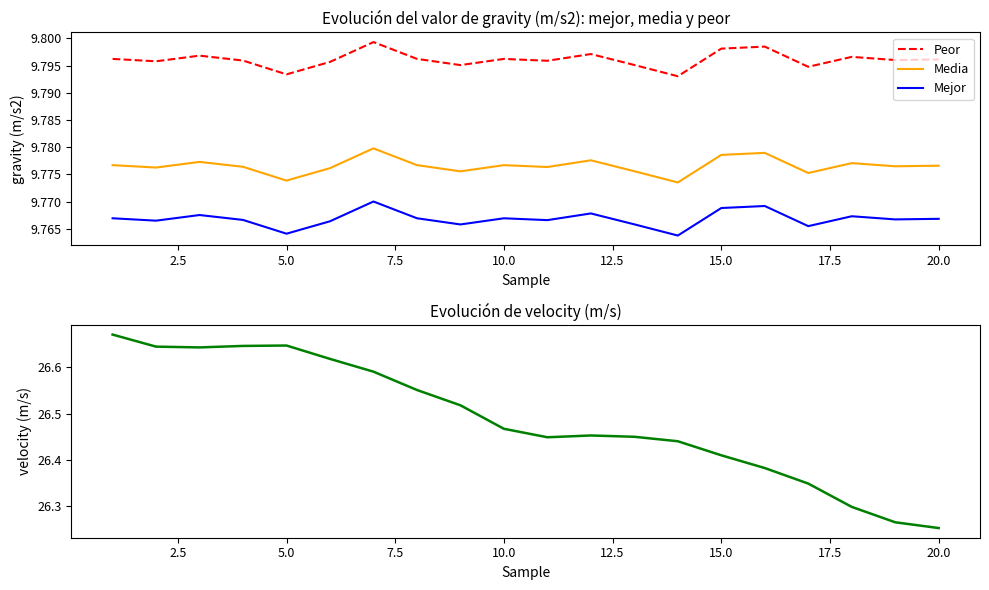

True or false: Mejor and Media intersect in this chart.

False